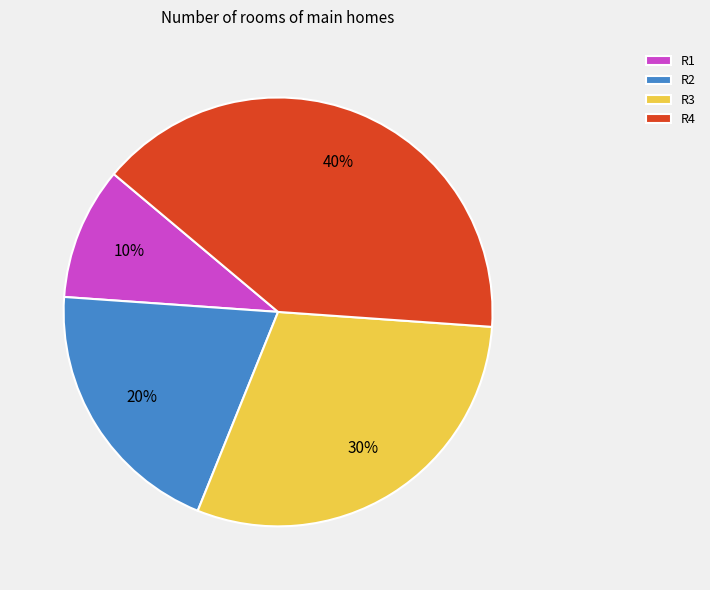

Between R3 and R1, which is larger?

R3